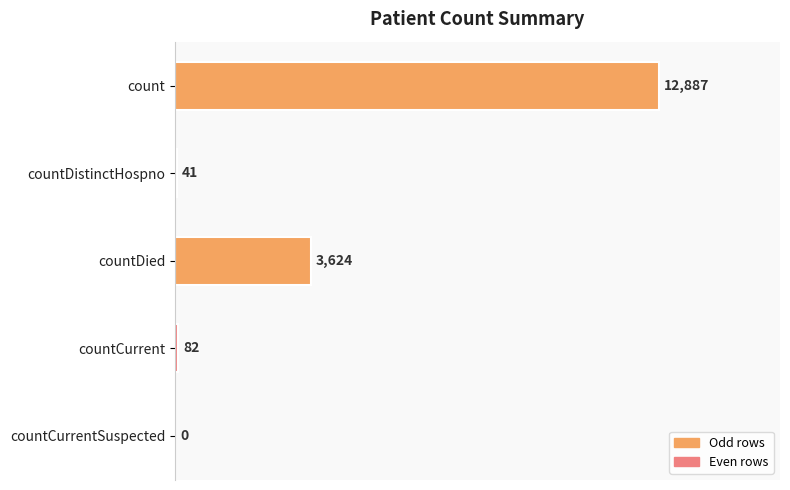

Reading top to bottom, transcribe all the data shown in this chart.

count=12887	countDistinctHospno=41	countDied=3624	countCurrent=82	countCurrentSuspected=0